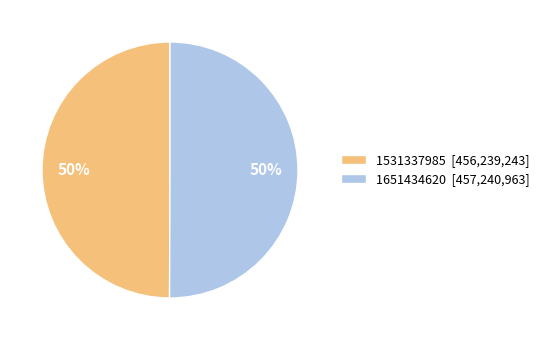

To the nearest percent, what is the combined percentage of 1531337985 [456,239,243] and 1651434620 [457,240,963]?

100%